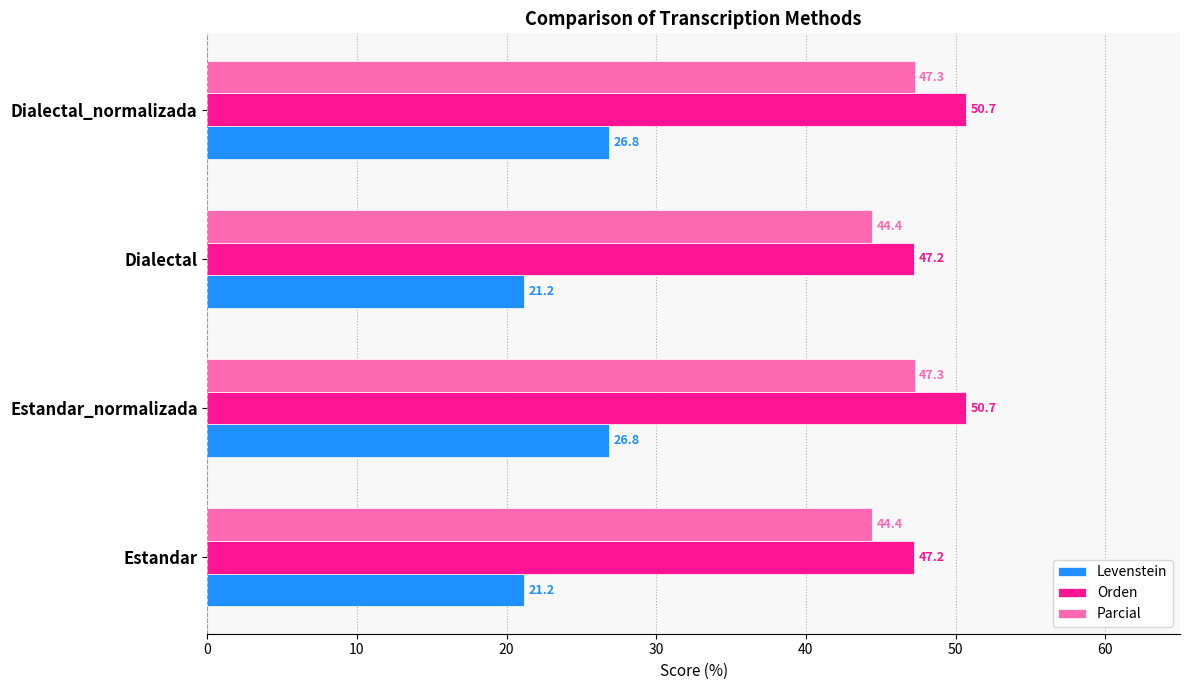

Which series has the largest total across all categories?

Orden